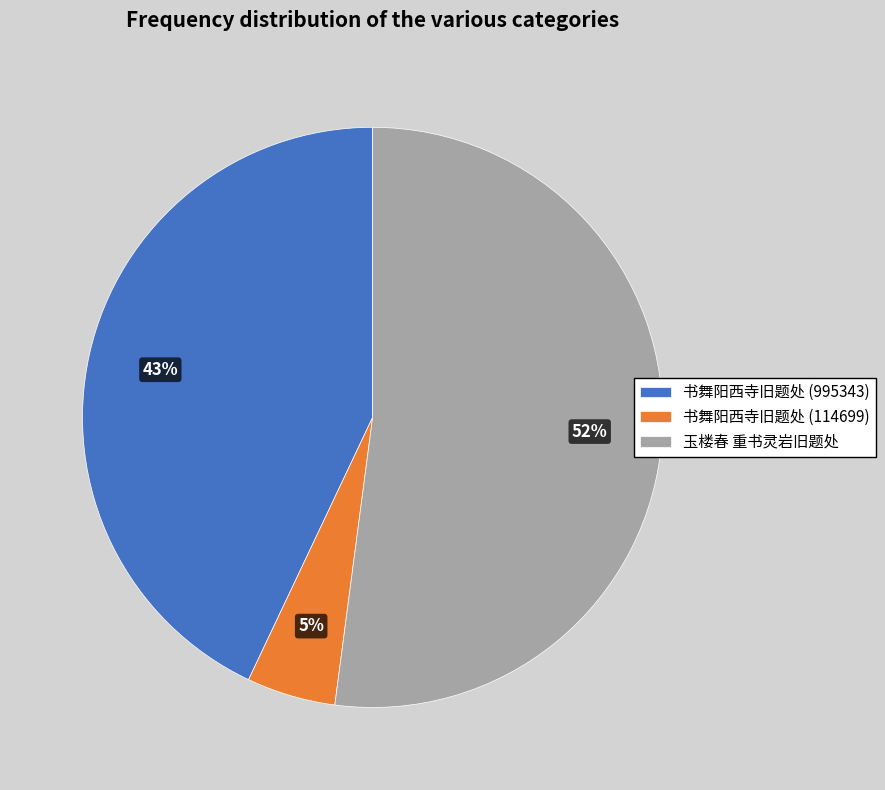

Which slice is the smallest?

书舞阳西寺旧题处 (114699)